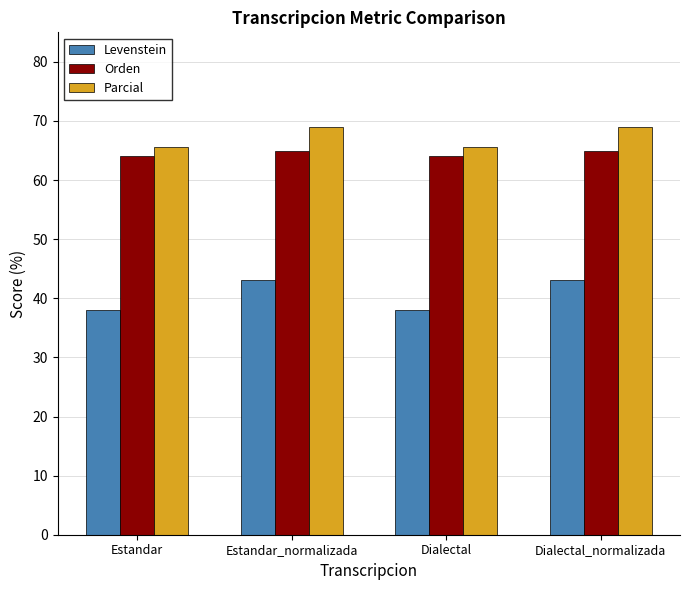

What is the value of the Orden bar at the 1st from the left?

64.1